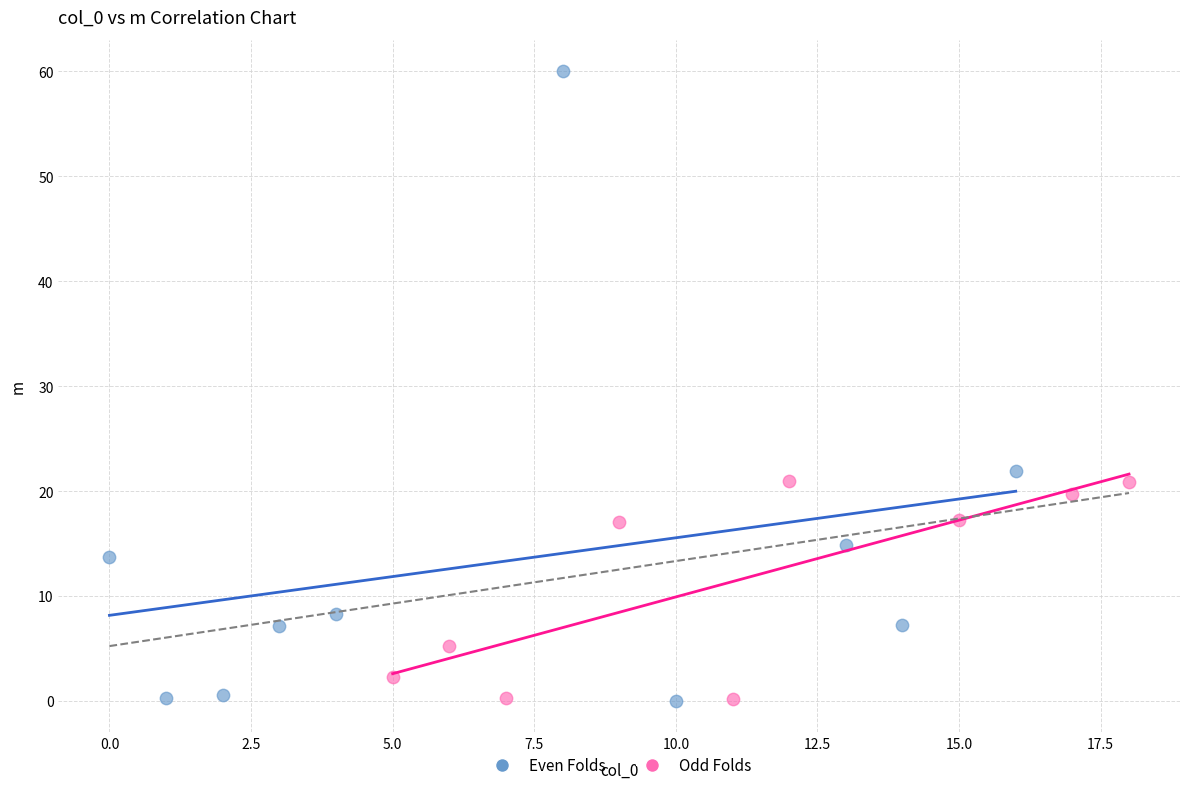

Which series contains the highest Y value?

Even Folds